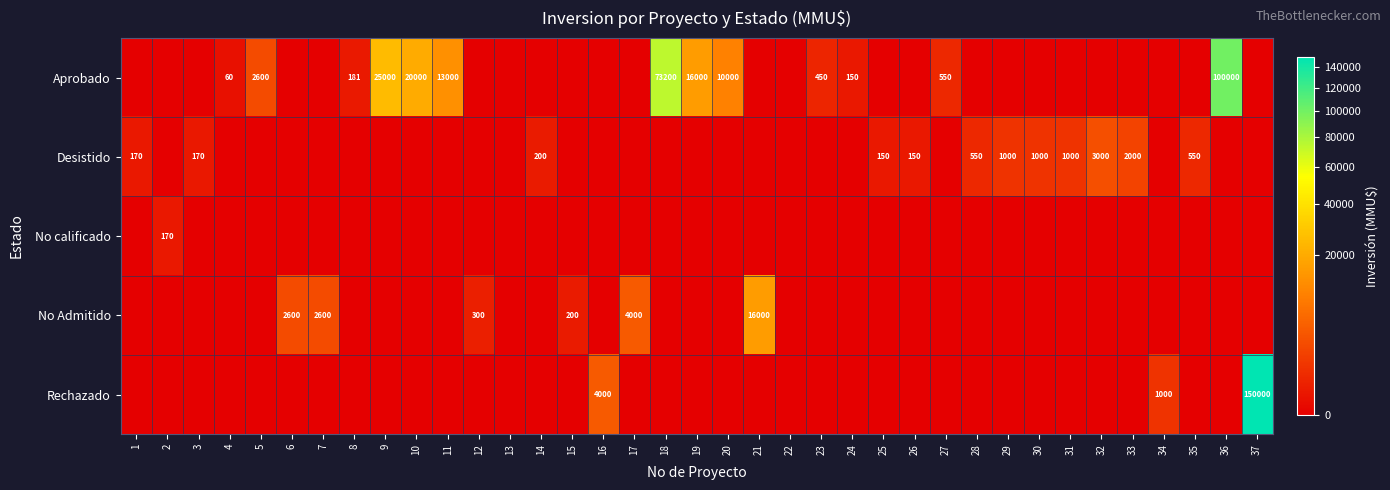

How many data points does each series have?

37